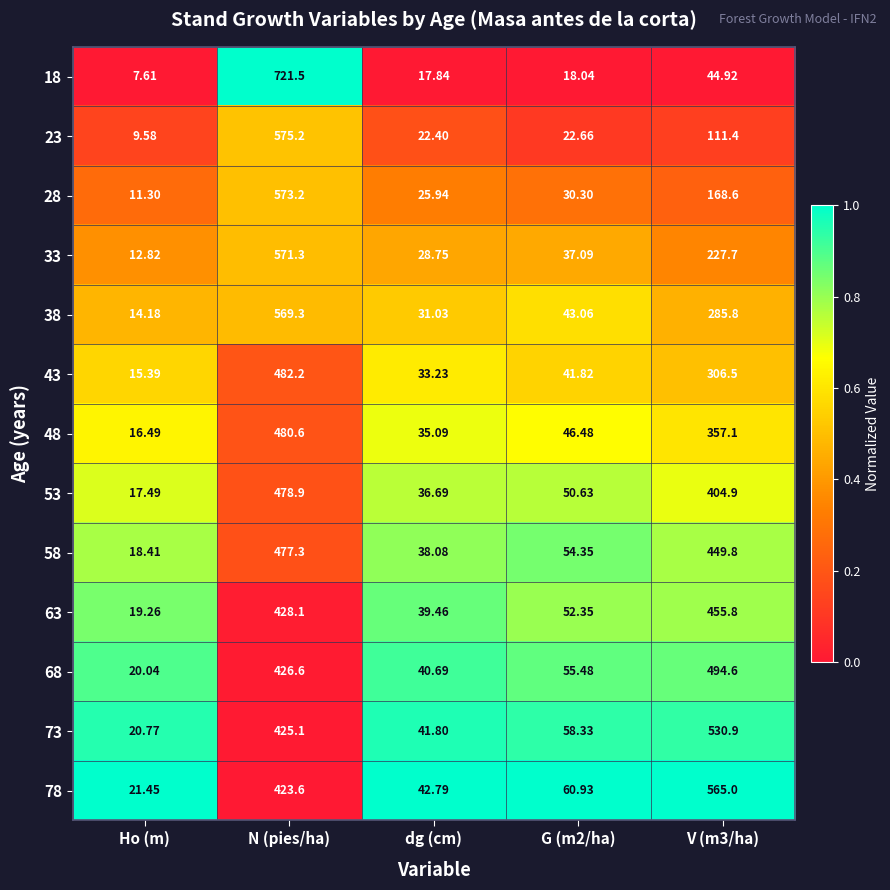

List the series in order of their peak value, lowest first.

63, 58, 53, 48, 43, 68, 73, 78, 38, 33, 28, 23, 18